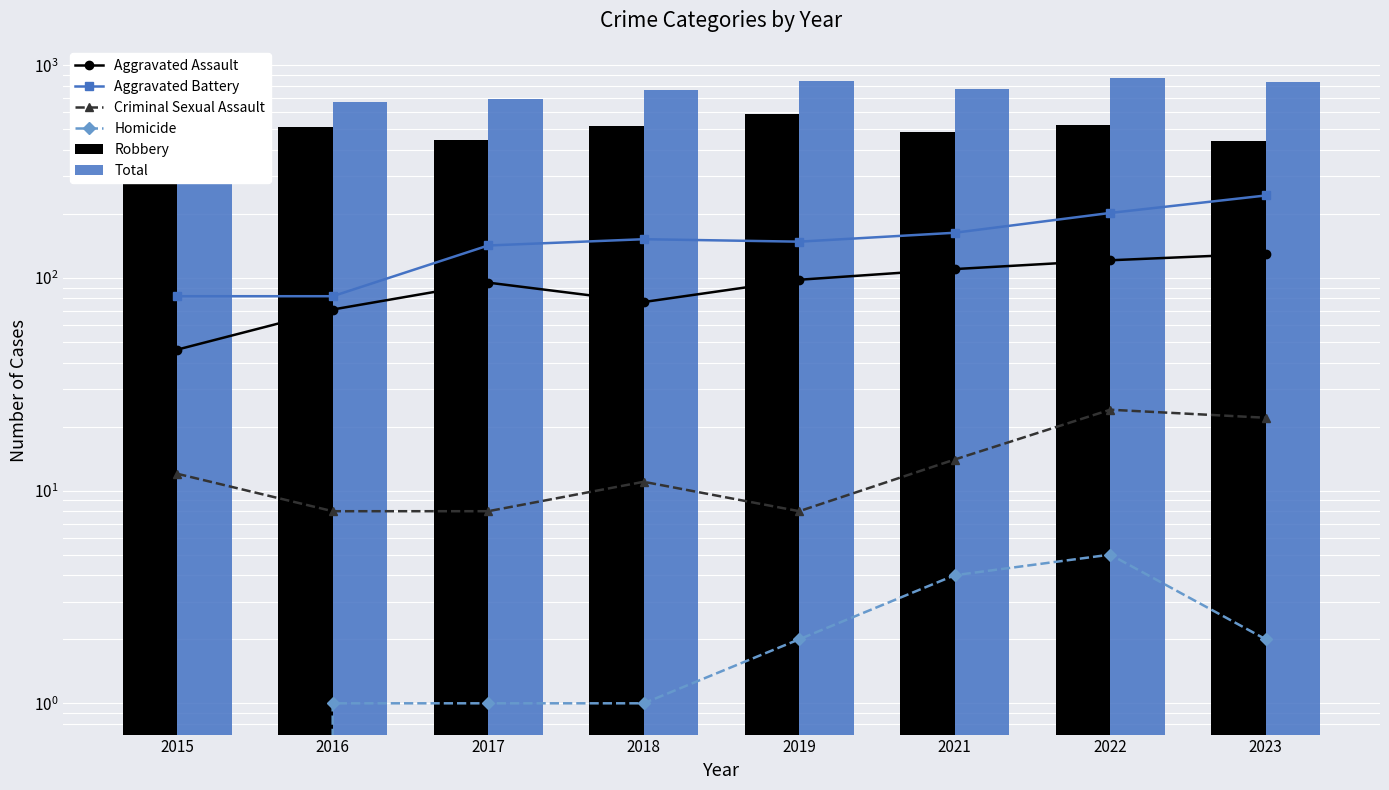

What is the difference between the second highest and minimum values in the Robbery series?

126